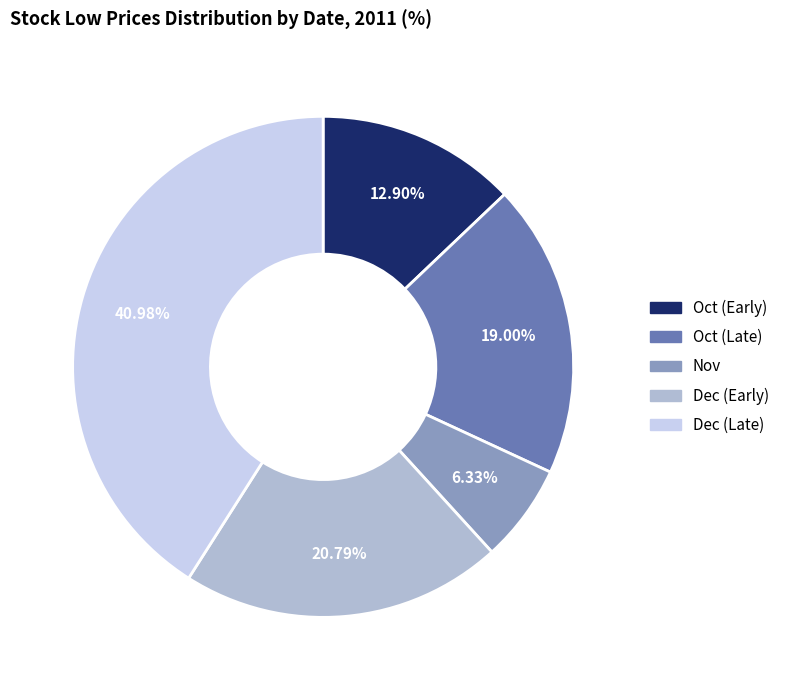

Is there any slice that represents more than half of the pie?

No